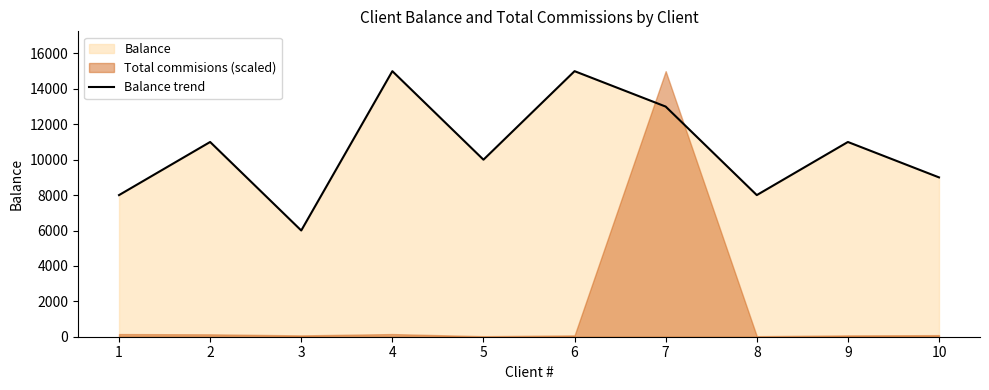

How many points are higher than both their immediate neighbors (excluding endpoints)?

4